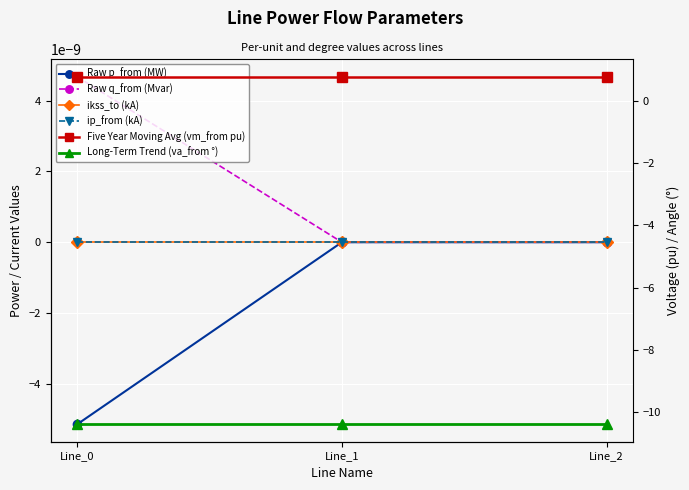

The Long-Term Trend (va_from °) series shows -10.4 at Line_0. True or false?

True